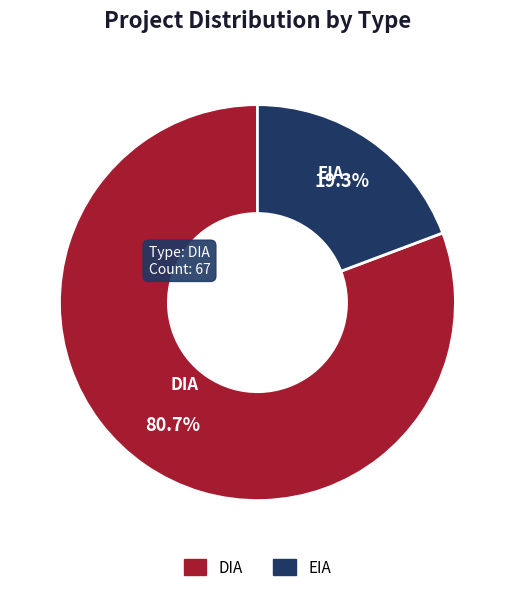

True or false: EIA accounts for 19% of the total.

True